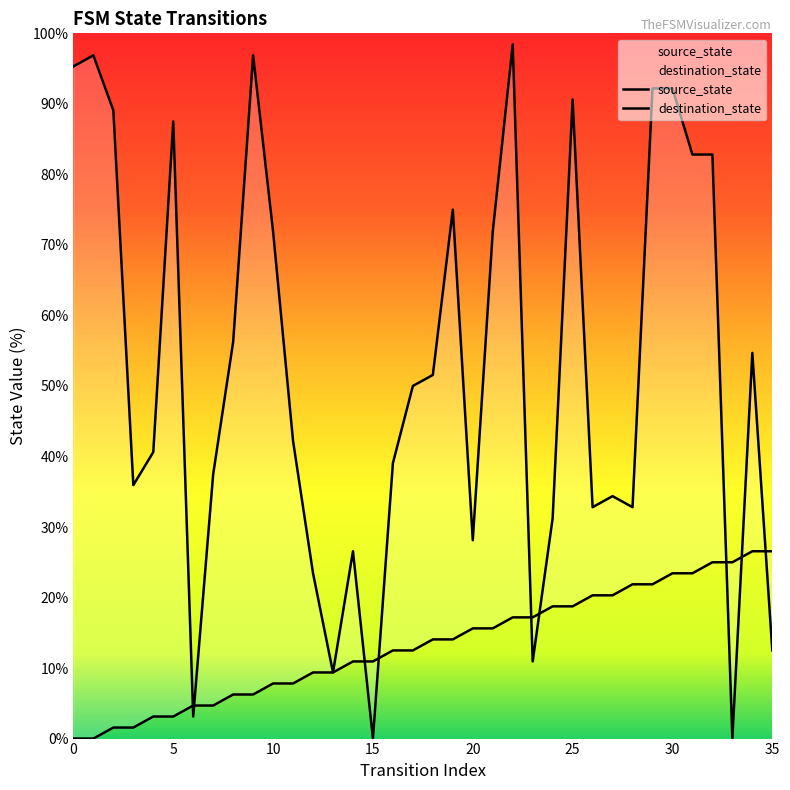

Which series reaches the minimum Y coordinate?

source_state